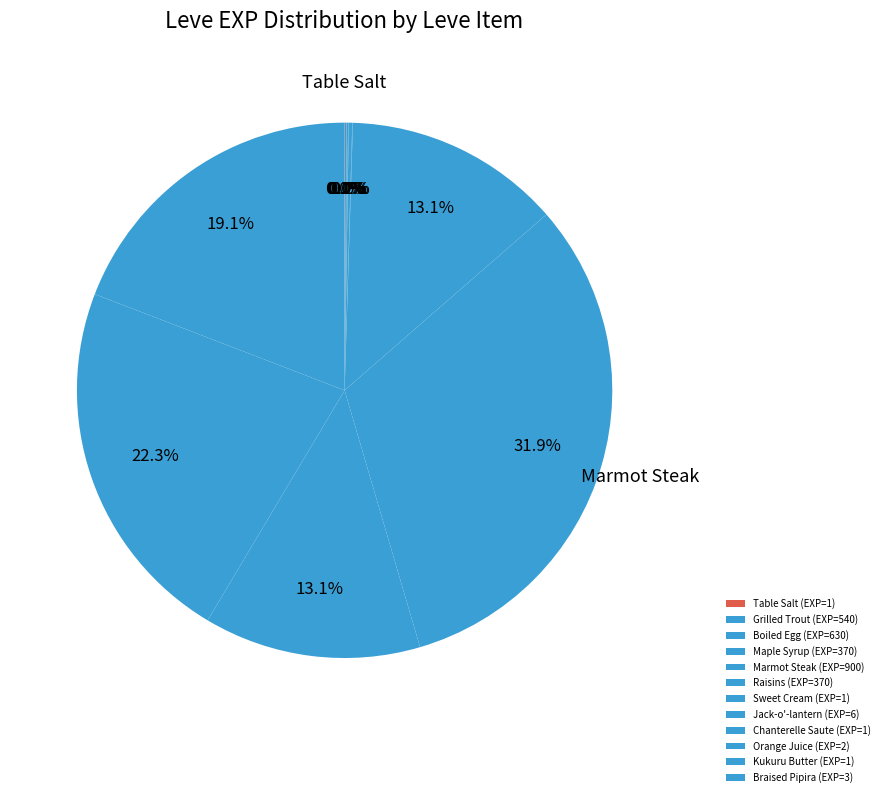

What is the smallest slice in the pie chart?

Table Salt